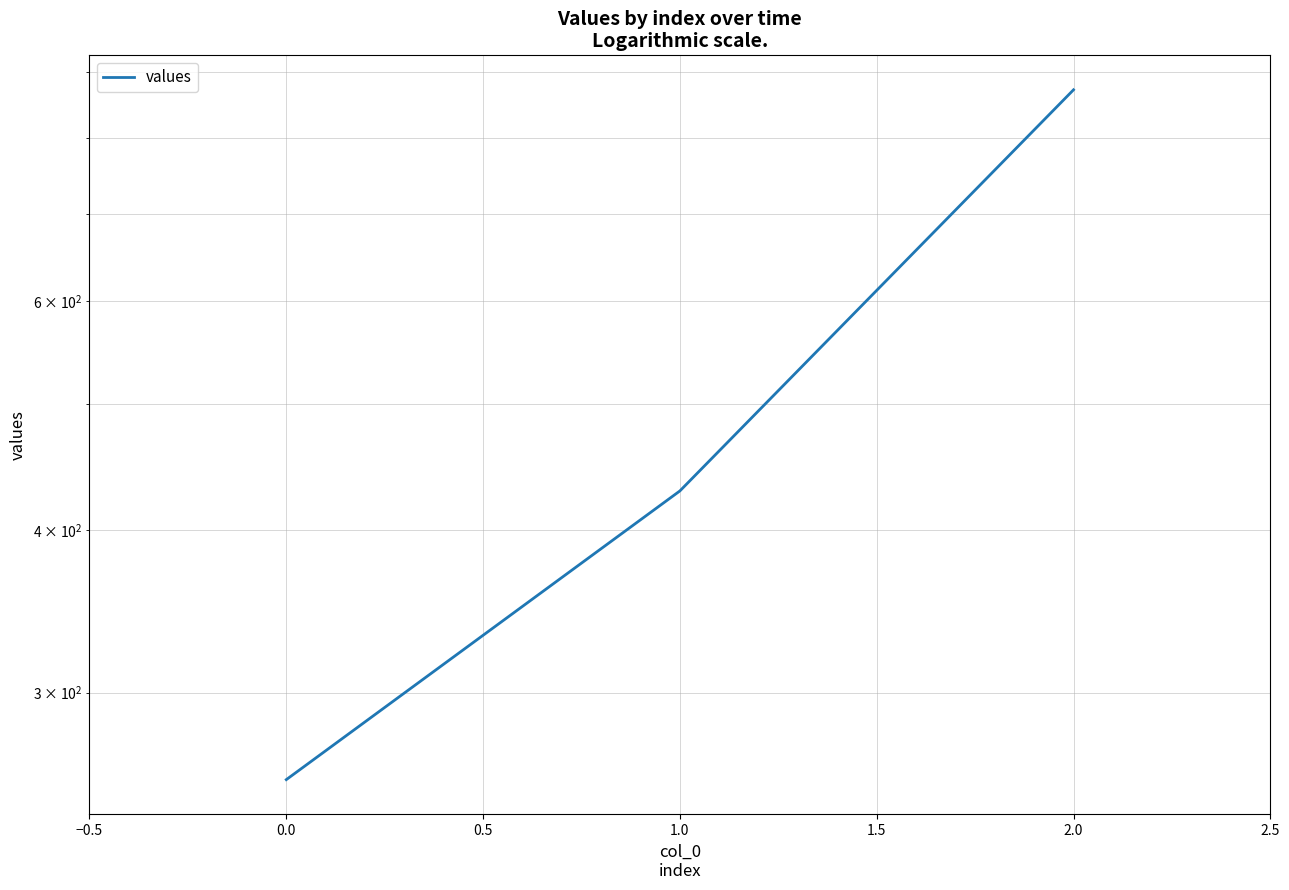

True or false: the data shows 606.8 at 1.0.

False